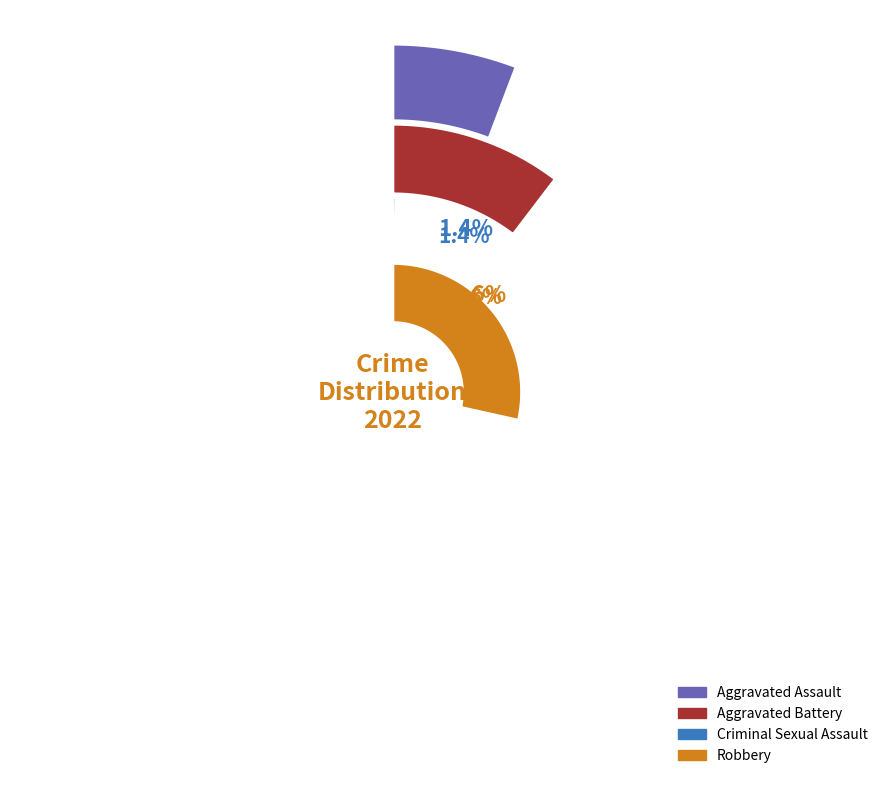

The 6 slice represents 8% of the pie. True or false?

False